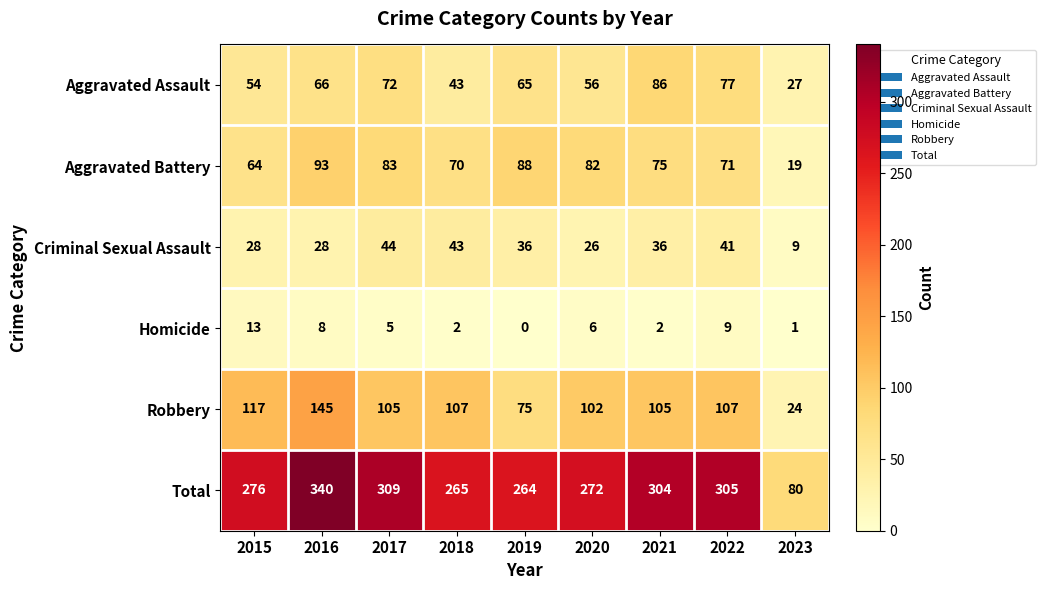

Which series has the largest total across all categories?

Total